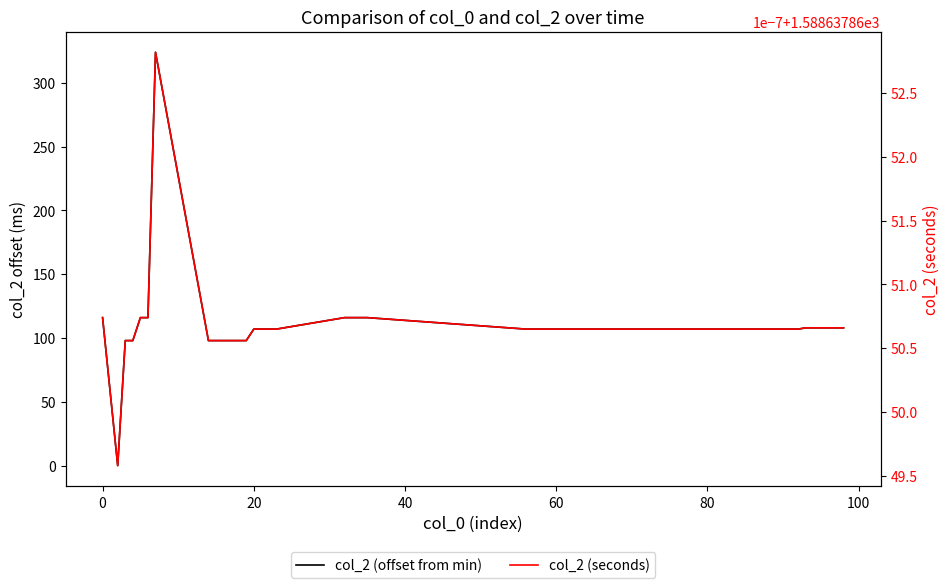

How many lines are shown in the chart?

2